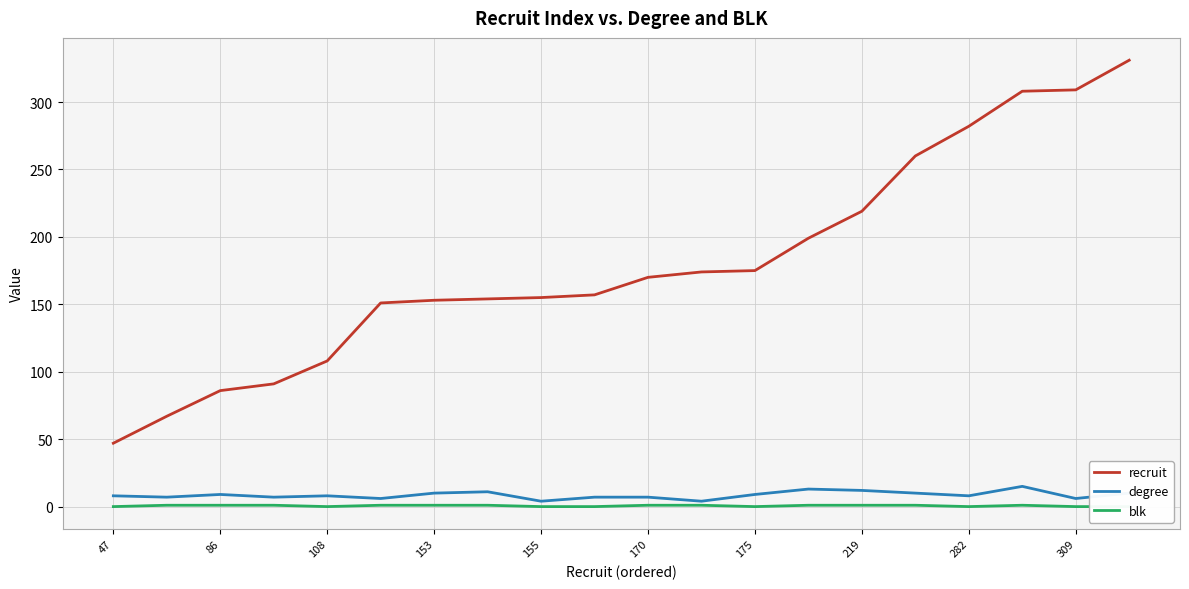

What is the label of the 20th point from the left?

19